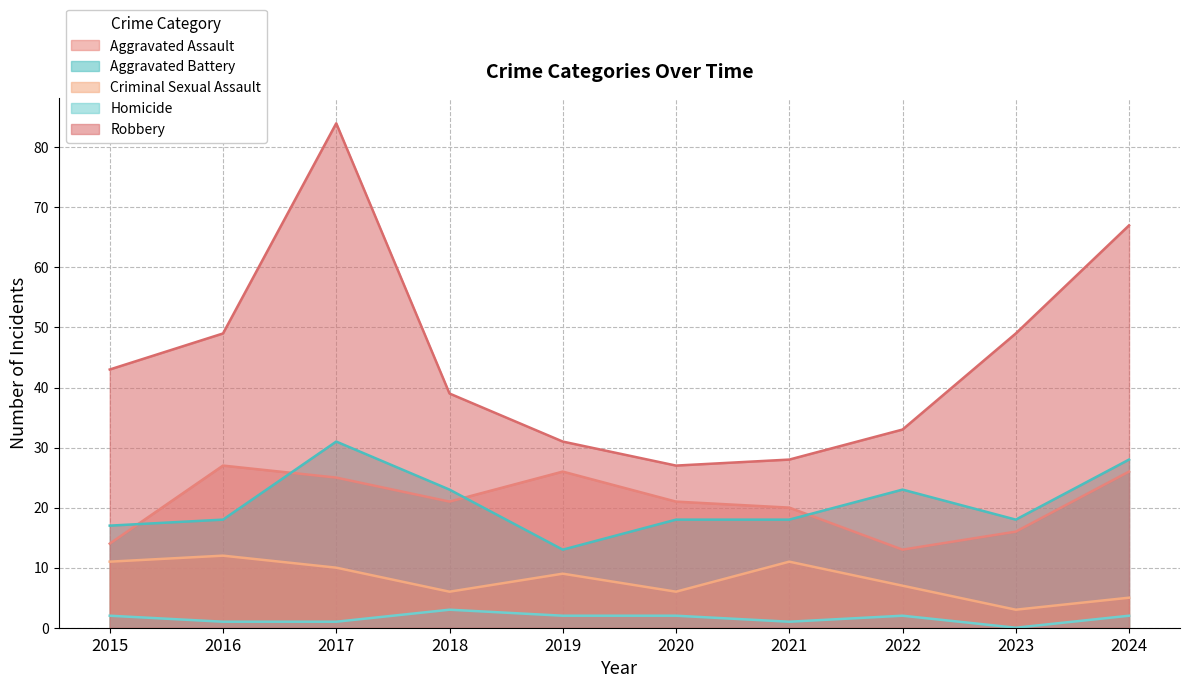

What is the difference between the maximum and minimum values in the Robbery series?

57